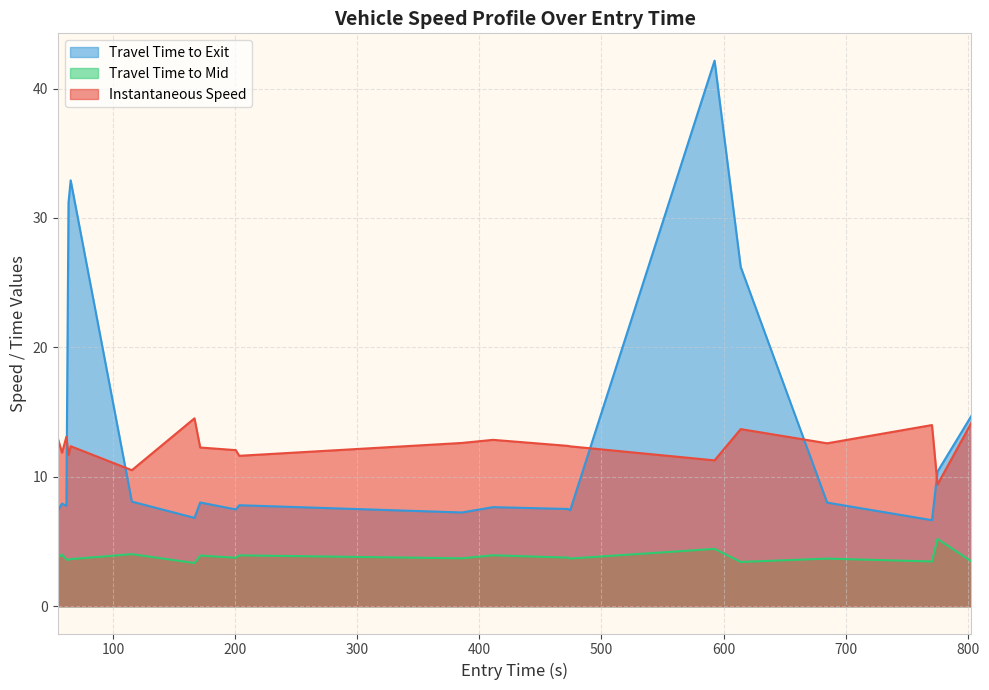

How many points are lower than both their immediate neighbors (excluding endpoints)?

7